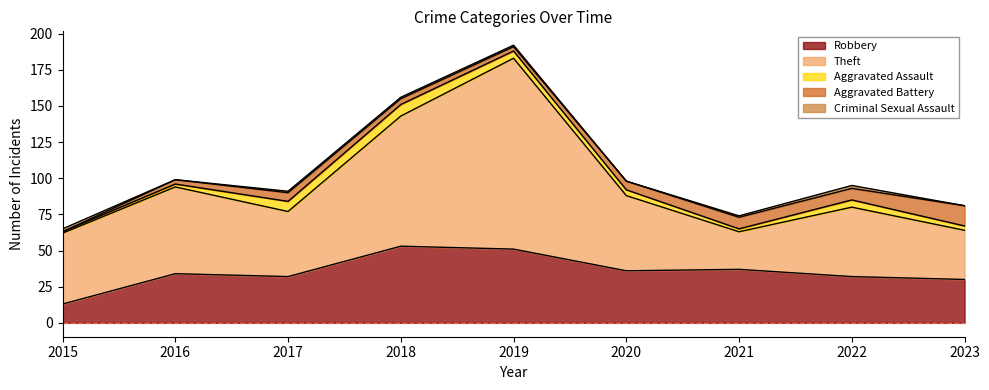

True or false: Aggravated Assault has a value of 4 at 2020.

True